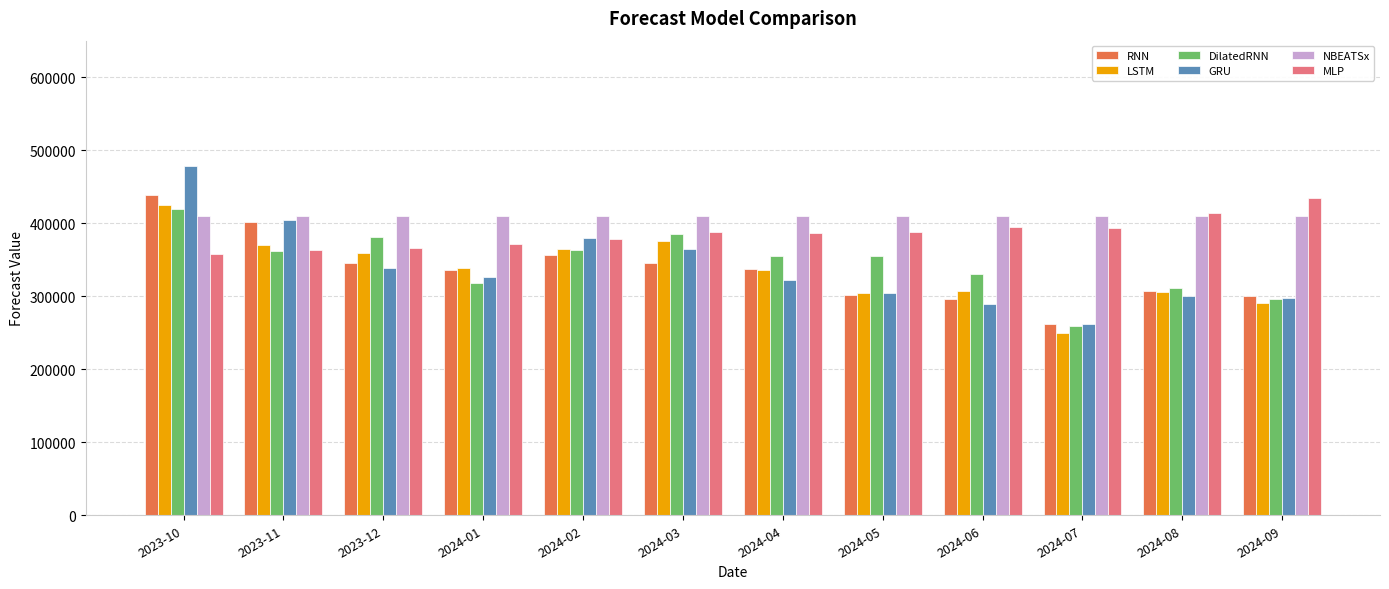

At which label does LSTM first exceed 338749?

2023-10